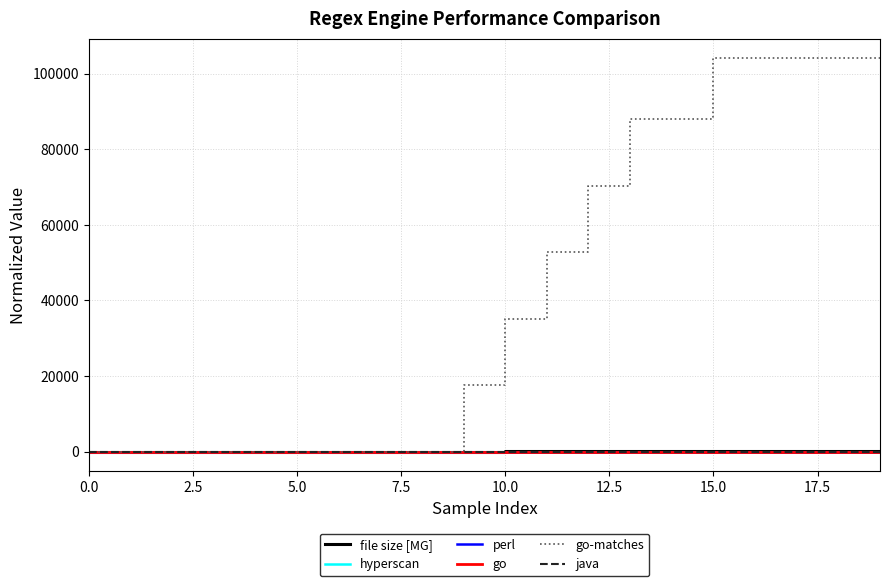

Which series has the widest spread of values?

go-matches